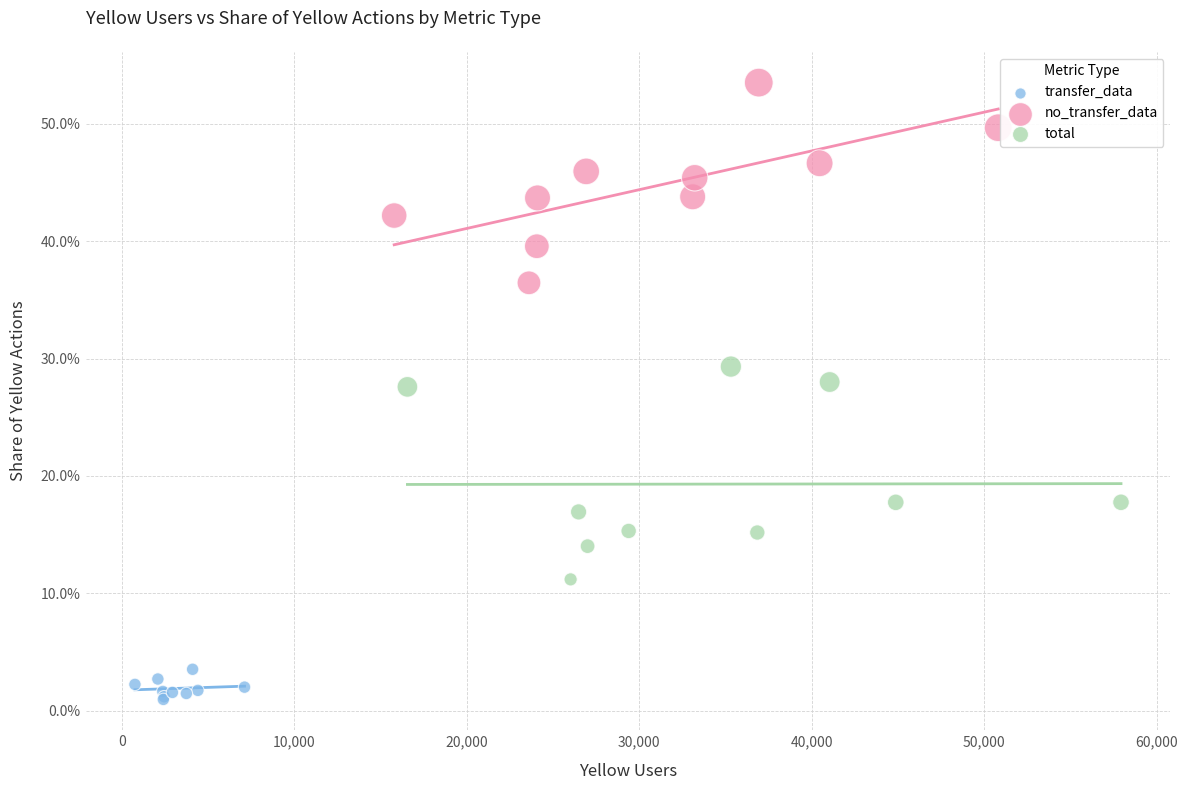

Which series has the largest Y range (max minus min)?

total